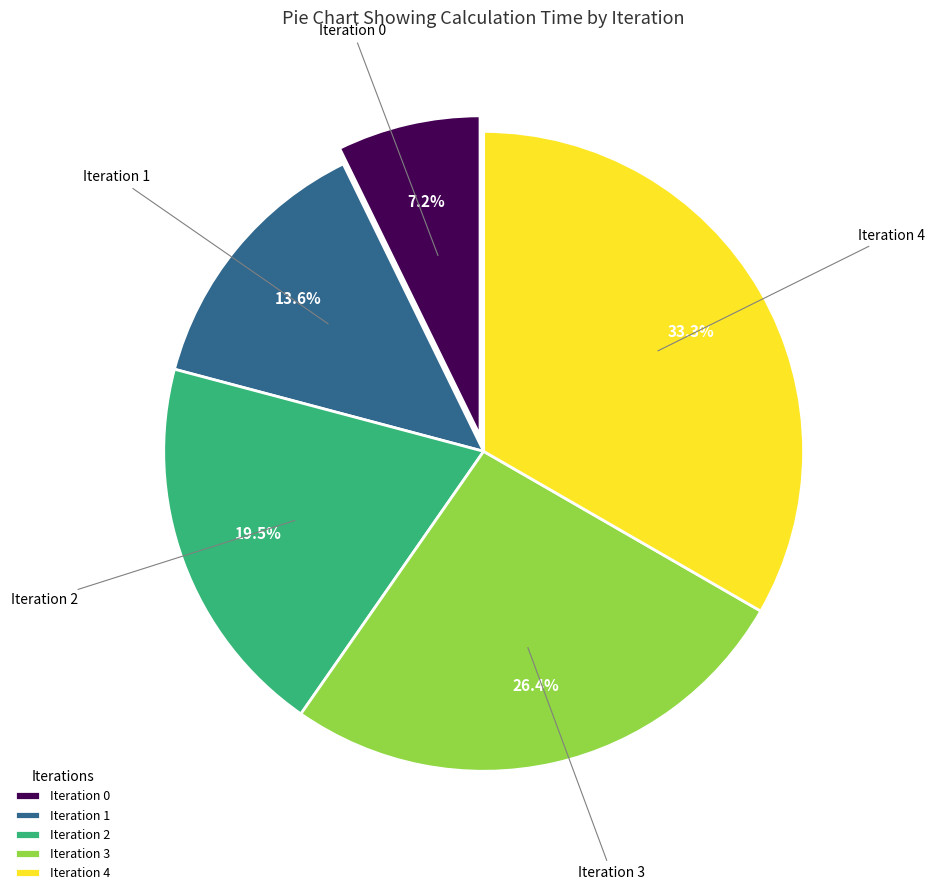

Which has a higher value, Iteration 2 or Iteration 0?

Iteration 2